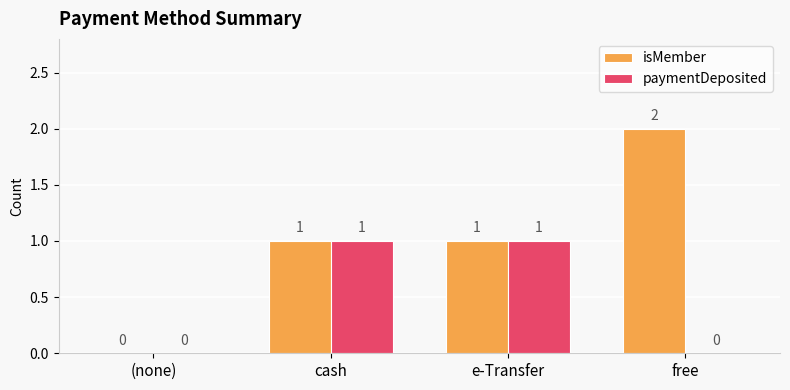

How many distinct data groups are displayed?

2